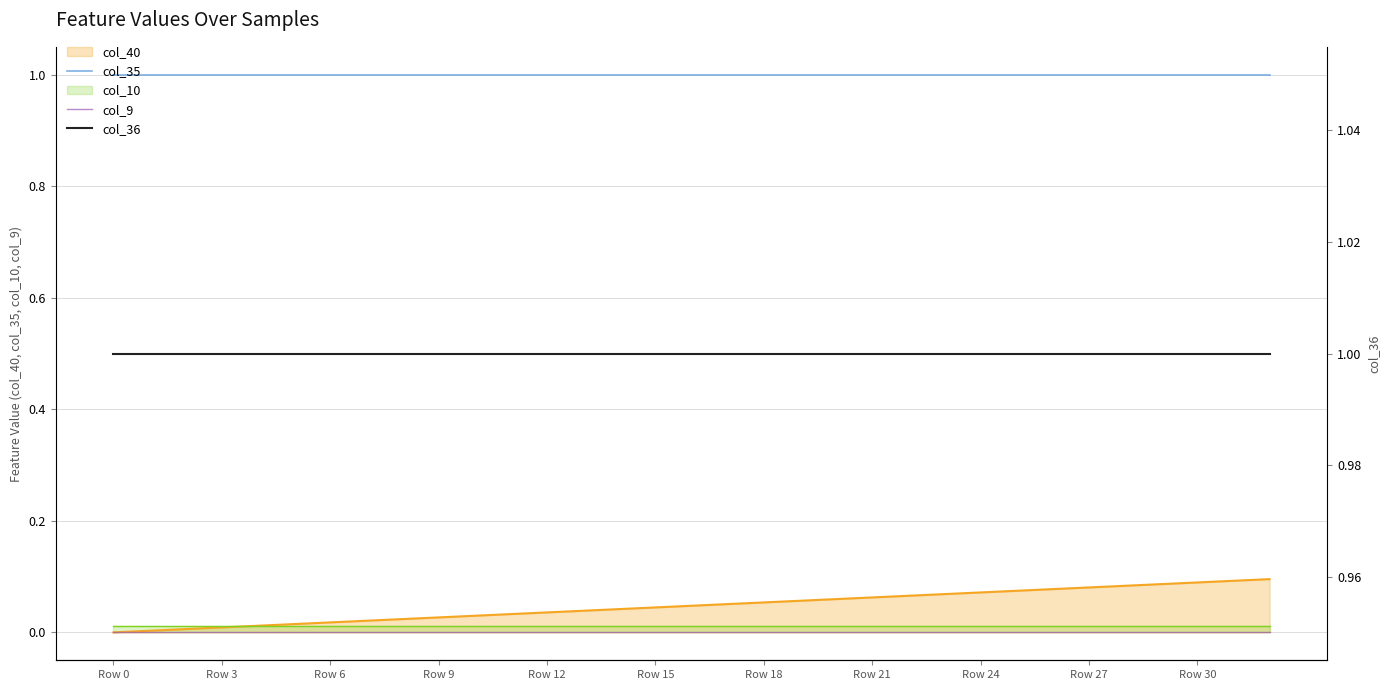

Count the number of categories in the chart.

33